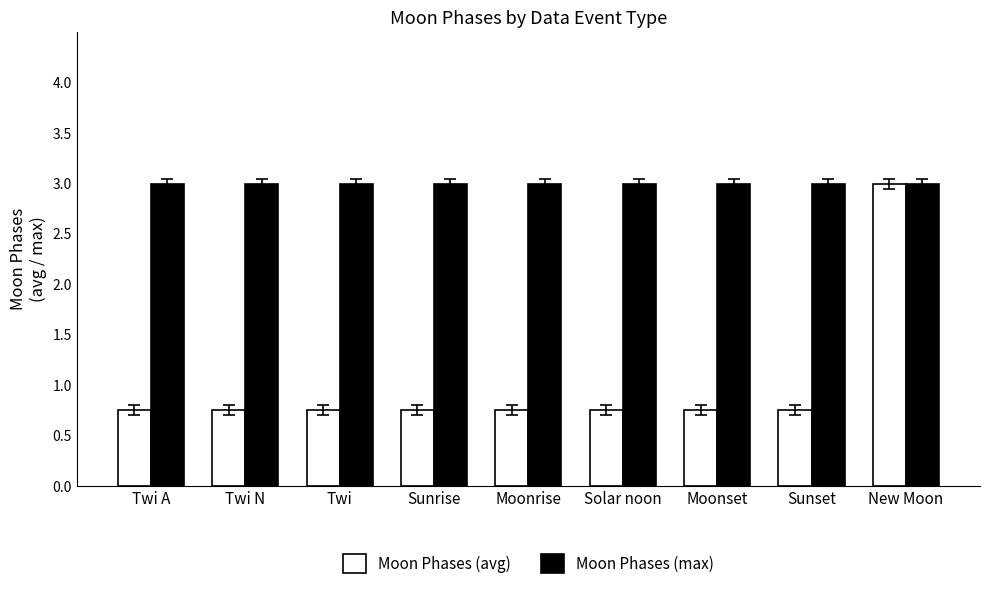

Which series has the largest range (max minus min)?

Moon Phases (avg)